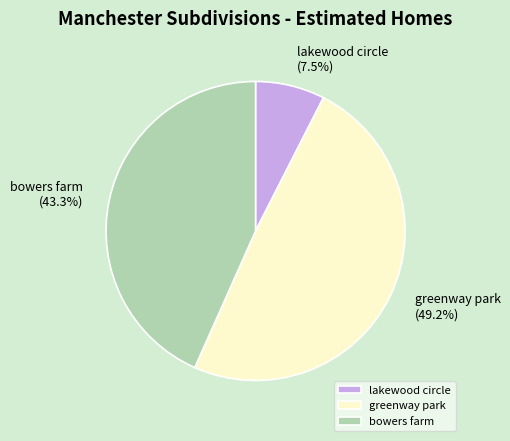

Approximately how many times larger is the value at bowers farm compared to greenway park?

0.9